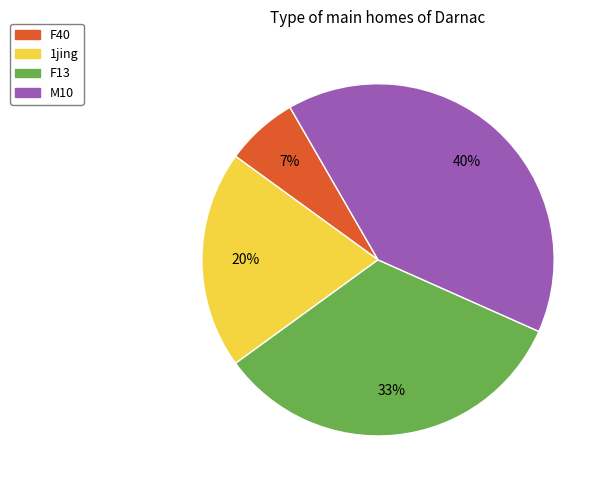

True or false: F40 accounts for 7% of the total.

True